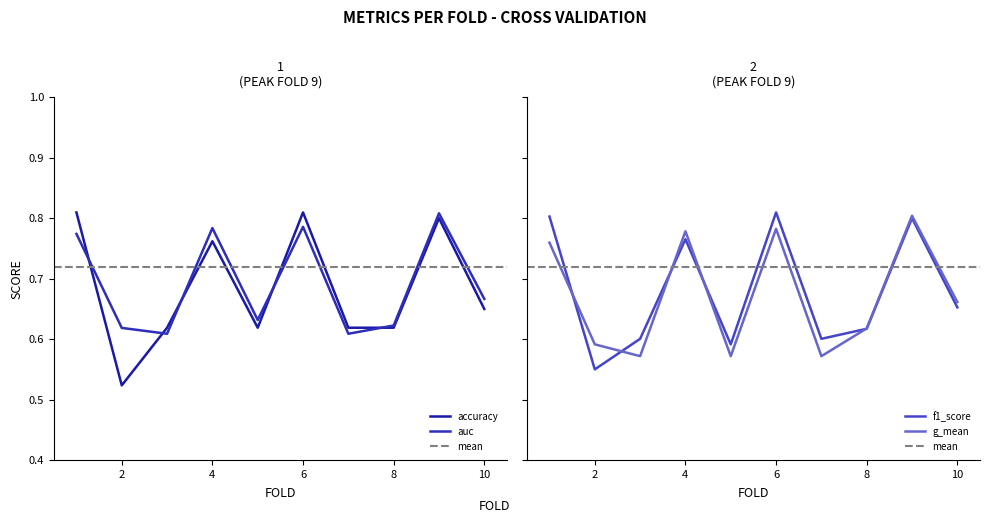

Reading left to right, extract all data points from this chart.

accuracy: 1=0.8	2=0.5	3=0.6	4=0.8	5=0.6	6=0.8	7=0.6	8=0.6	9=0.8	10=0.7
auc: 1=0.8	2=0.6	3=0.6	4=0.8	5=0.6	6=0.8	7=0.6	8=0.6	9=0.8	10=0.7
f1_score: 1=0.8	2=0.6	3=0.6	4=0.8	5=0.6	6=0.8	7=0.6	8=0.6	9=0.8	10=0.7
g_mean: 1=0.8	2=0.6	3=0.6	4=0.8	5=0.6	6=0.8	7=0.6	8=0.6	9=0.8	10=0.7